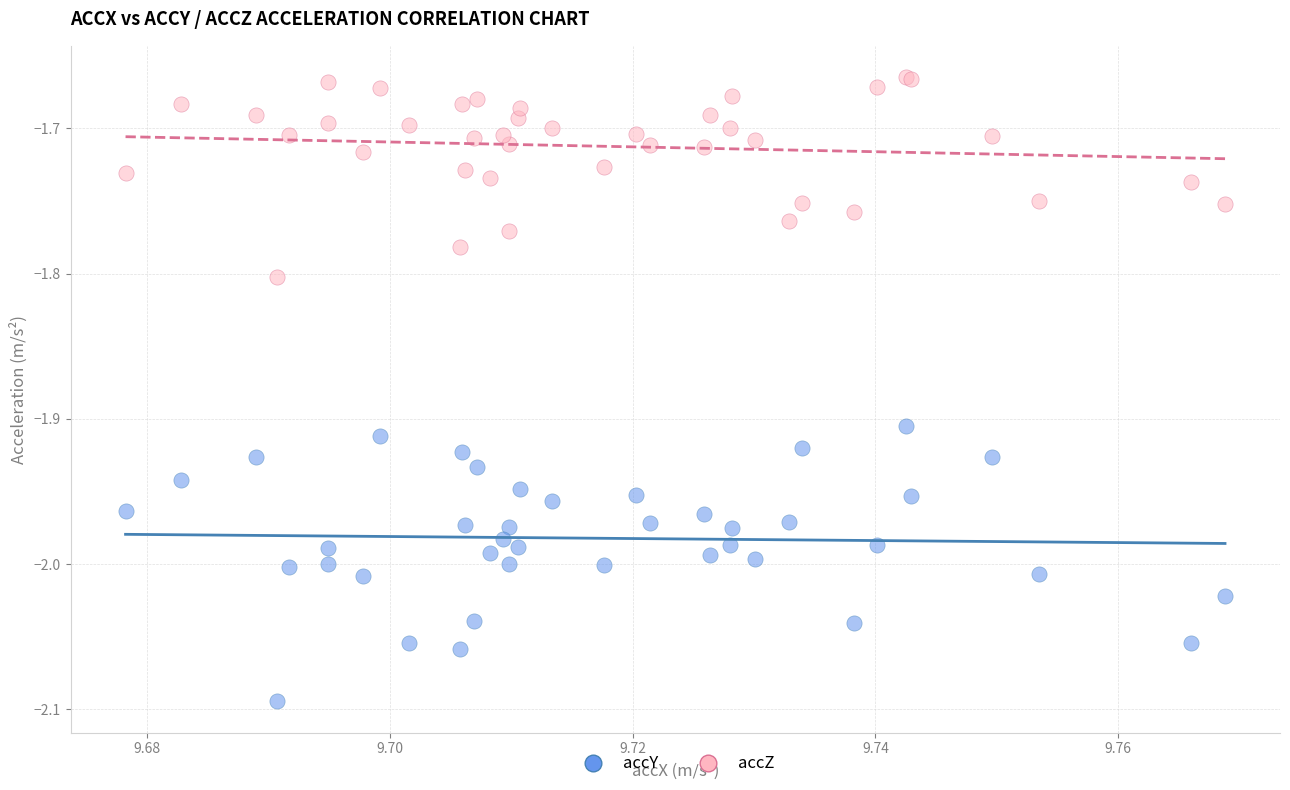

Which series has the widest spread of Y values?

accY